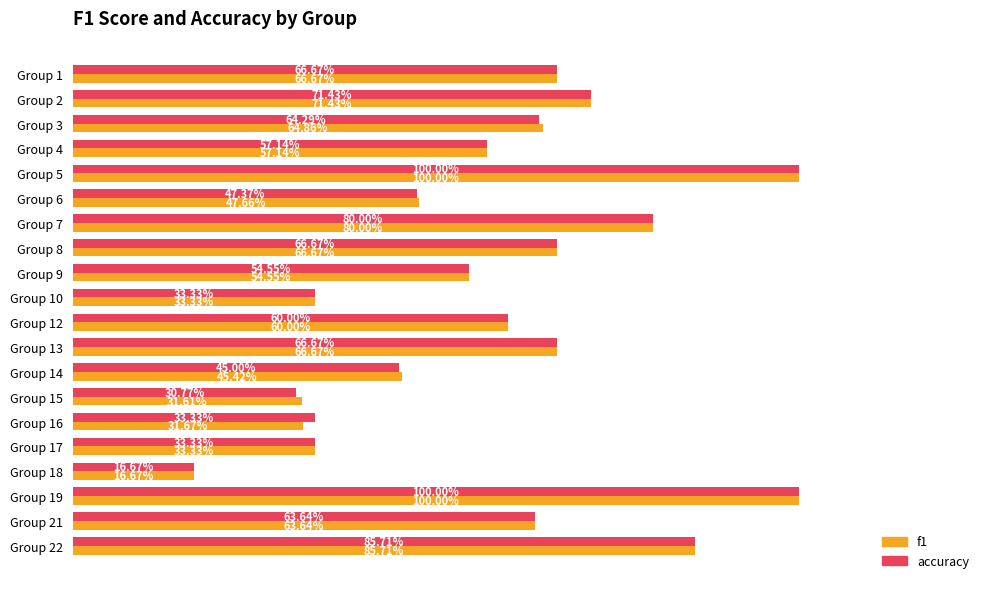

What is the minimum value for f1?

0.2